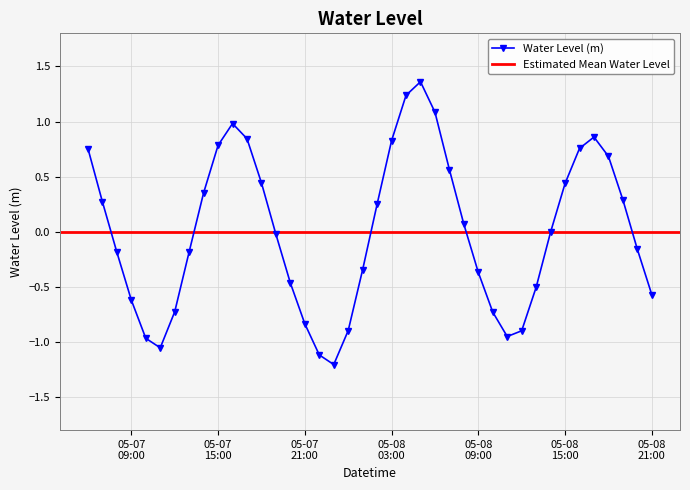

Reading left to right, list all the values displayed in this chart.

0.8	0.3	-0.2	-0.6	-1.0	-1.1	-0.7	-0.2	0.4	0.8	1.0	0.8	0.4	-0.0	-0.5	-0.8	-1.1	-1.2	-0.9	-0.3	0.3	0.8	1.2	1.4	1.1	0.6	0.1	-0.4	-0.7	-1.0	-0.9	-0.5	-0.0	0.4	0.8	0.9	0.7	0.3	-0.2	-0.6